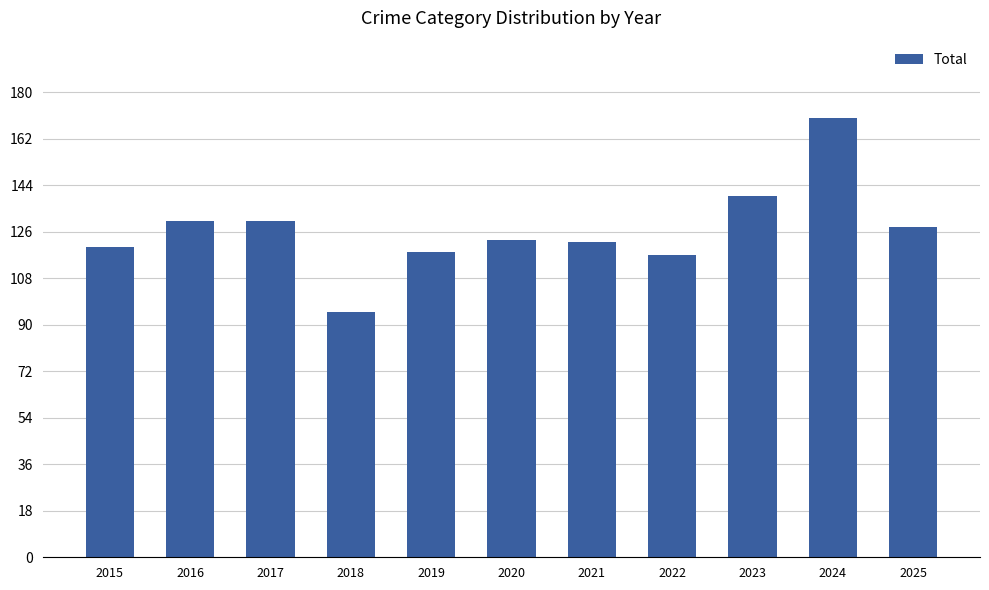

How many values are below 123?

5